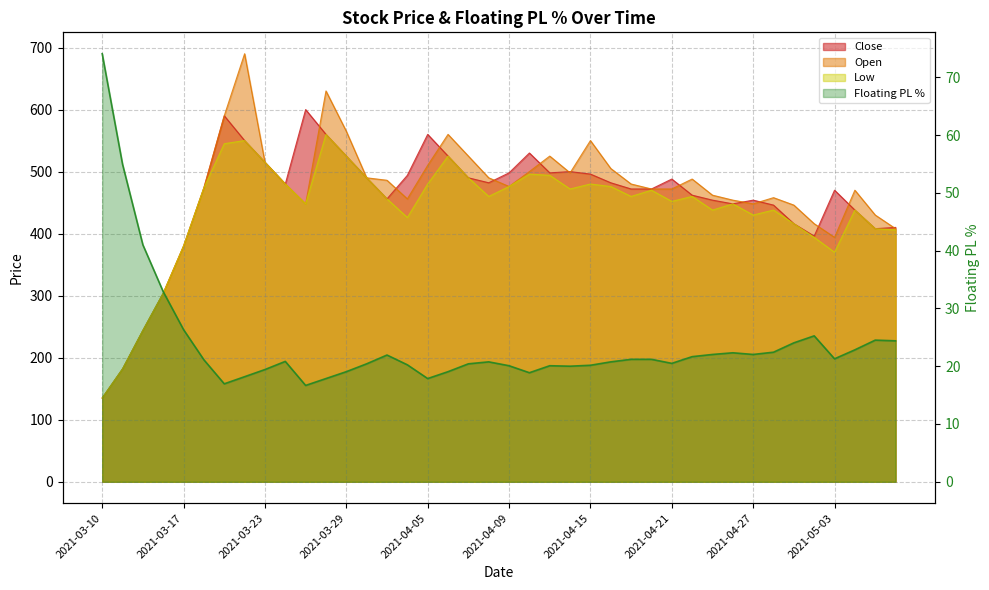

The value at 20 is 28.0. True or false?

False